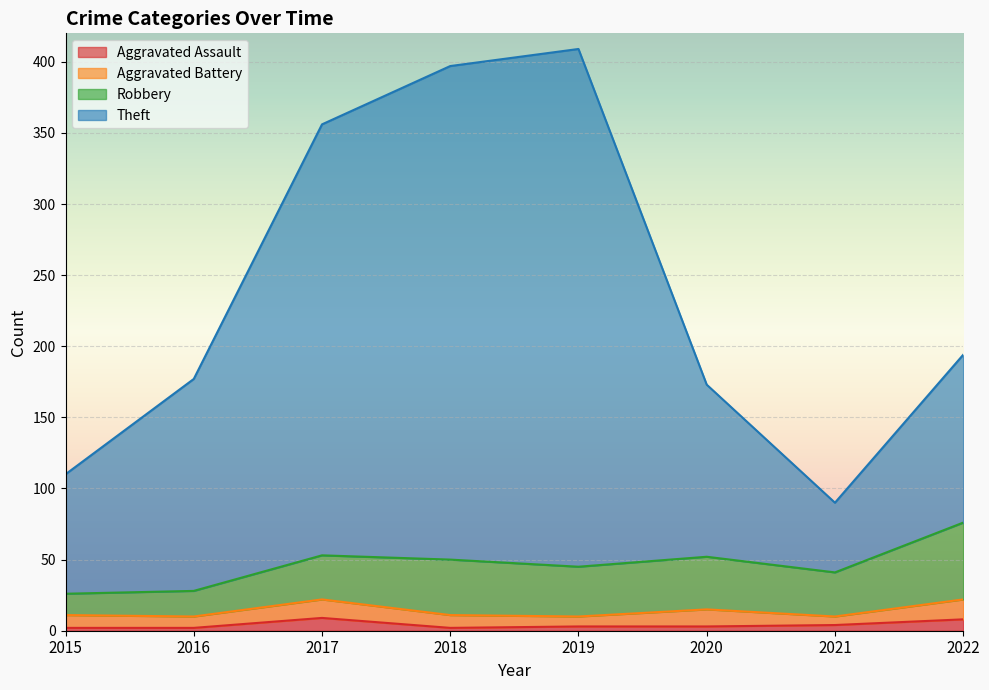

What is the total value across all series at 2017?

356